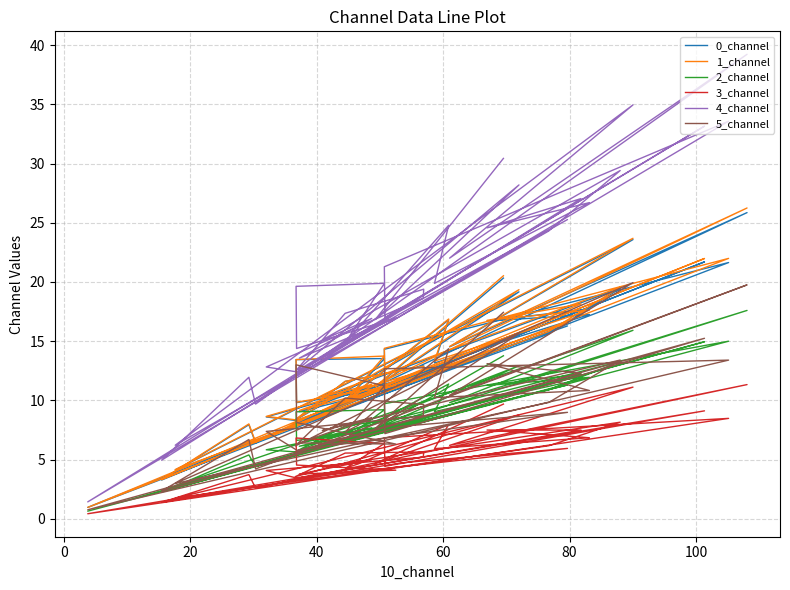

In 1_channel, how many points are lower than both neighbors (excluding endpoints)?

15